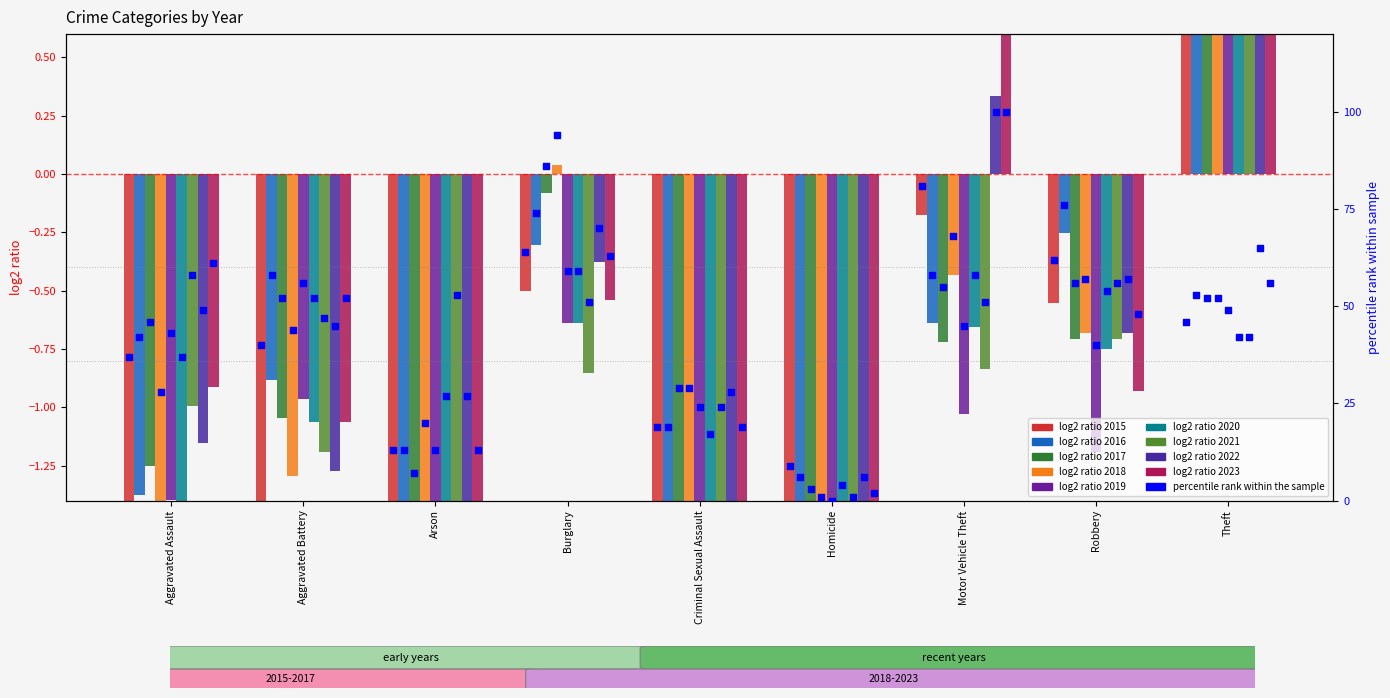

What is the change in value from Motor Vehicle Theft to Theft?

-35